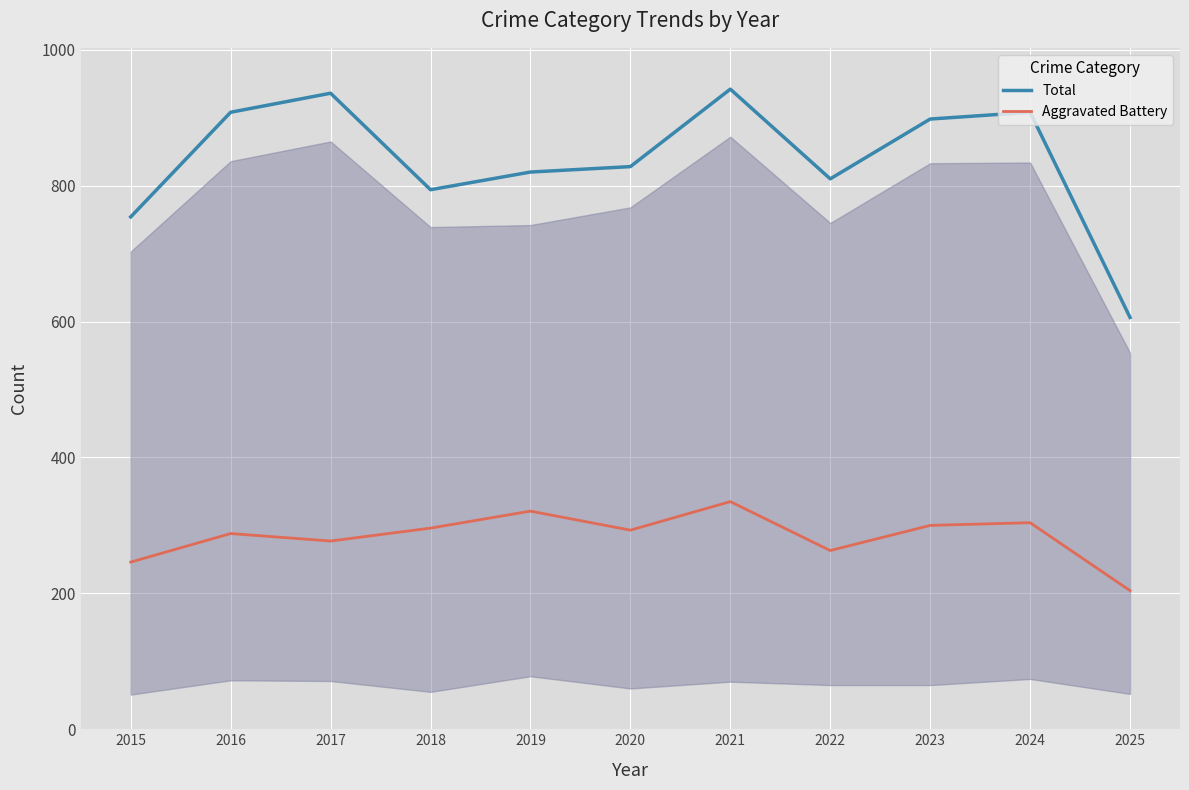

Is it true that Aggravated Battery equals 300 at 2023?

True